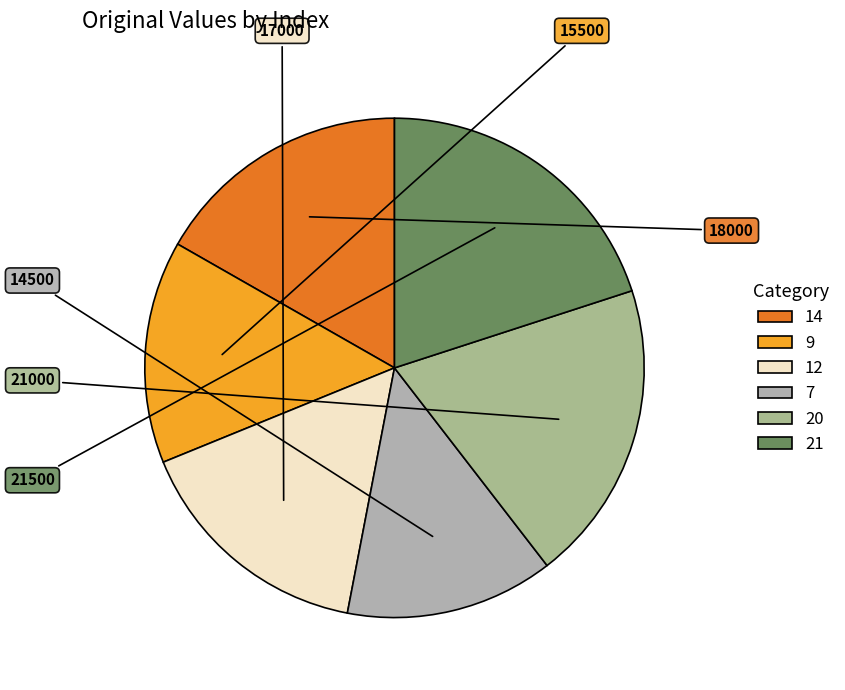

Approximately how many times larger is the value at 20 compared to 7?

1.4